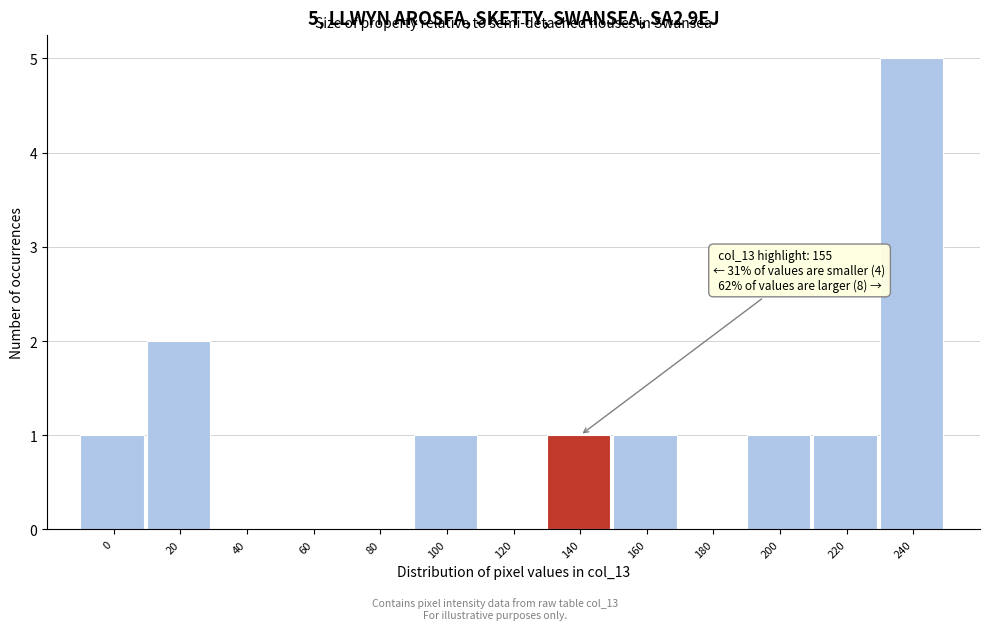

Reading right to left, list all the values displayed in this chart.

240=5	220=1	200=1	180=0	160=1	140=1	120=0	100=1	80=0	60=0	40=0	20=2	0=1